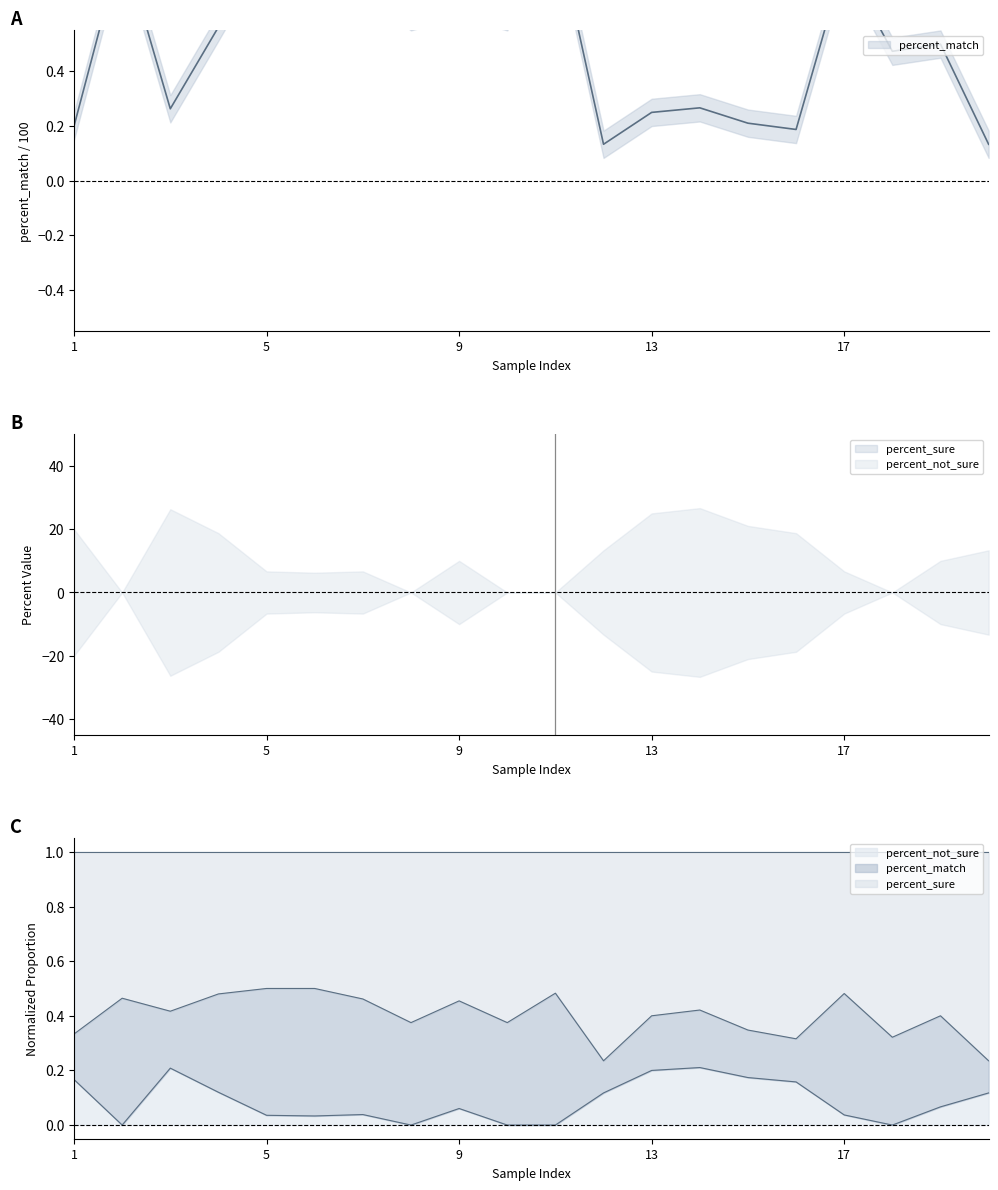

What is the approximate value of percent_match at 1?

0.2